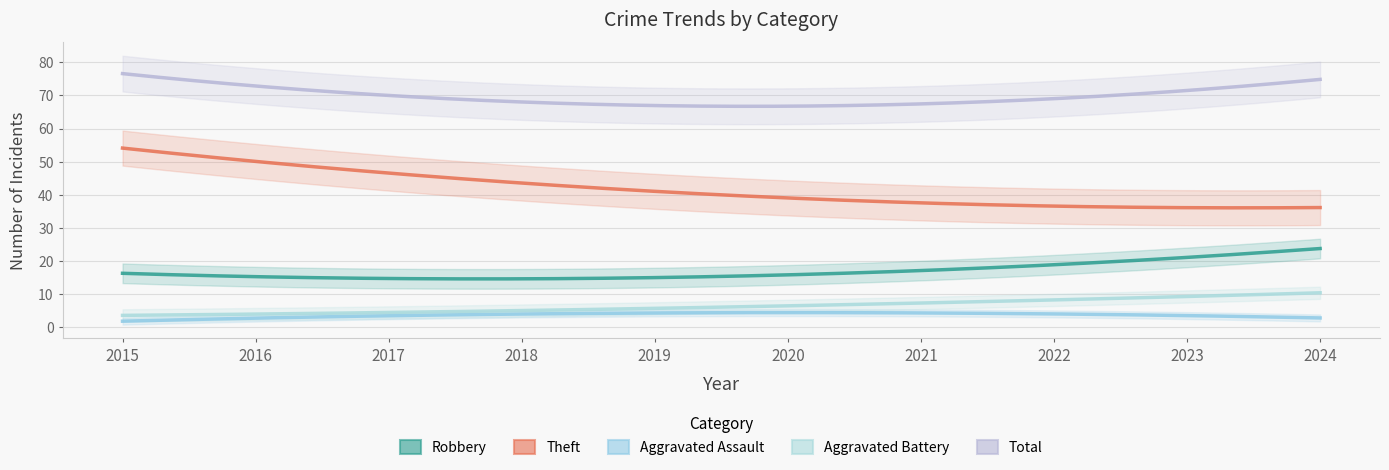

Is this an area chart (filled region under the line)?

No